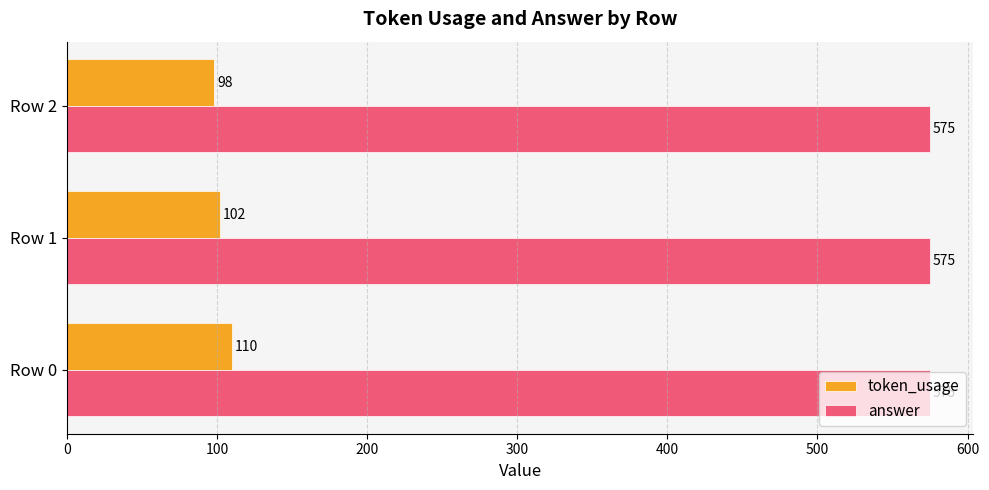

What is the difference between the maximum and minimum values in the token_usage series?

12